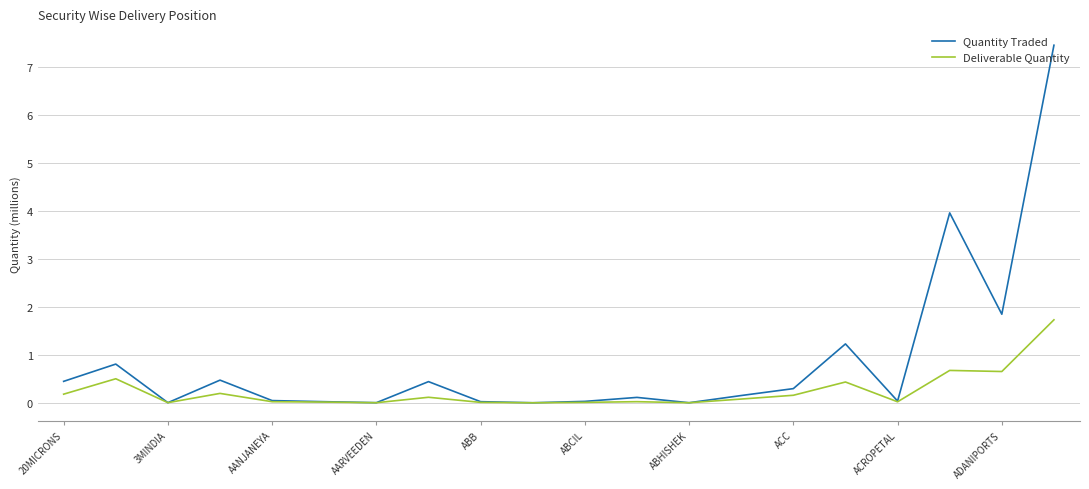

List the series in order of their peak value, highest first.

Quantity Traded, Deliverable Quantity